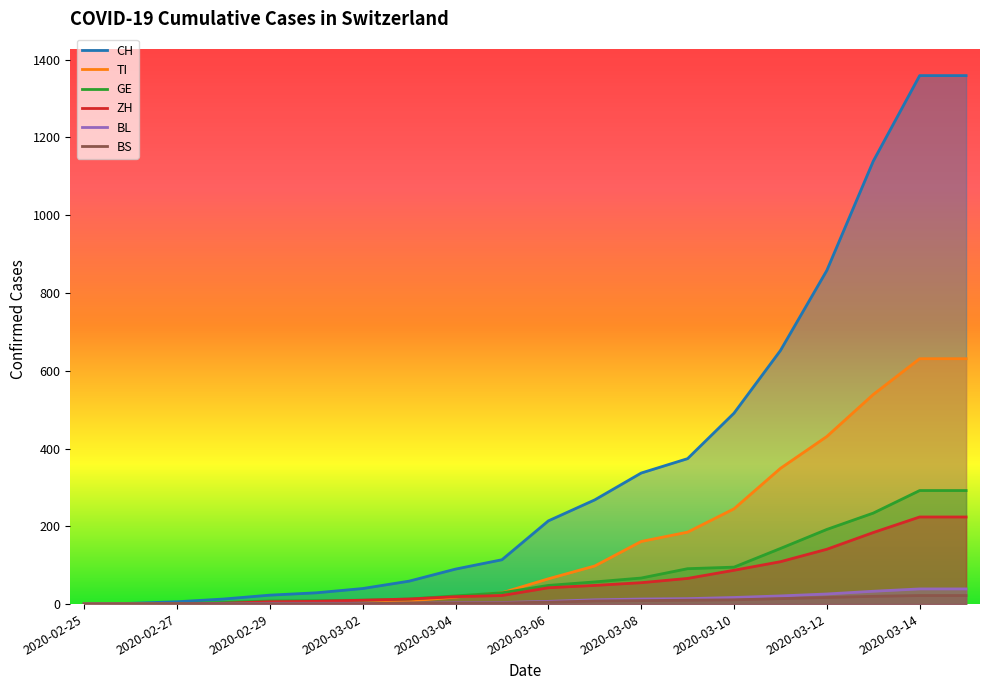

What is the difference between the highest and lowest values at 2020-03-14?

1337